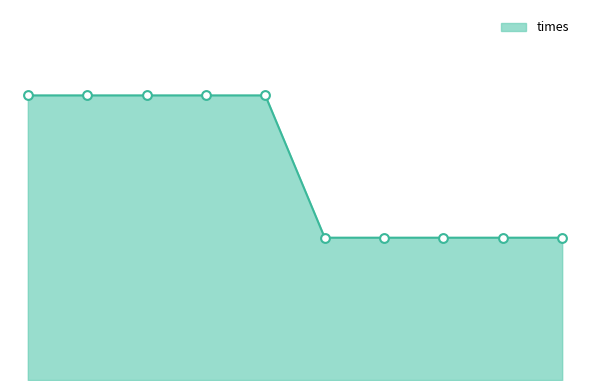

Is this an area chart (filled region under the line)?

Yes